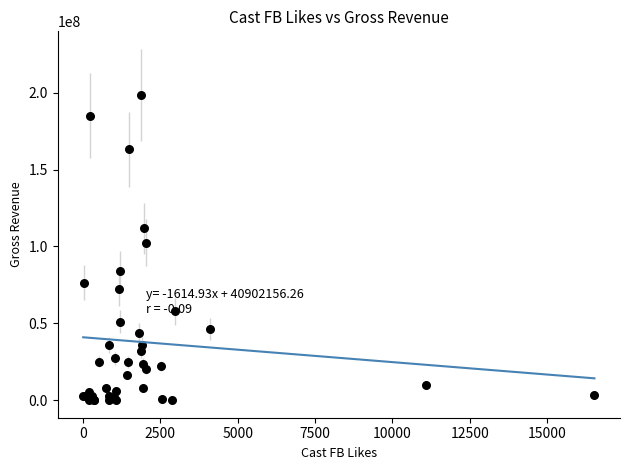

What Y value in the scatter plot is closest to 99331602?

102300000